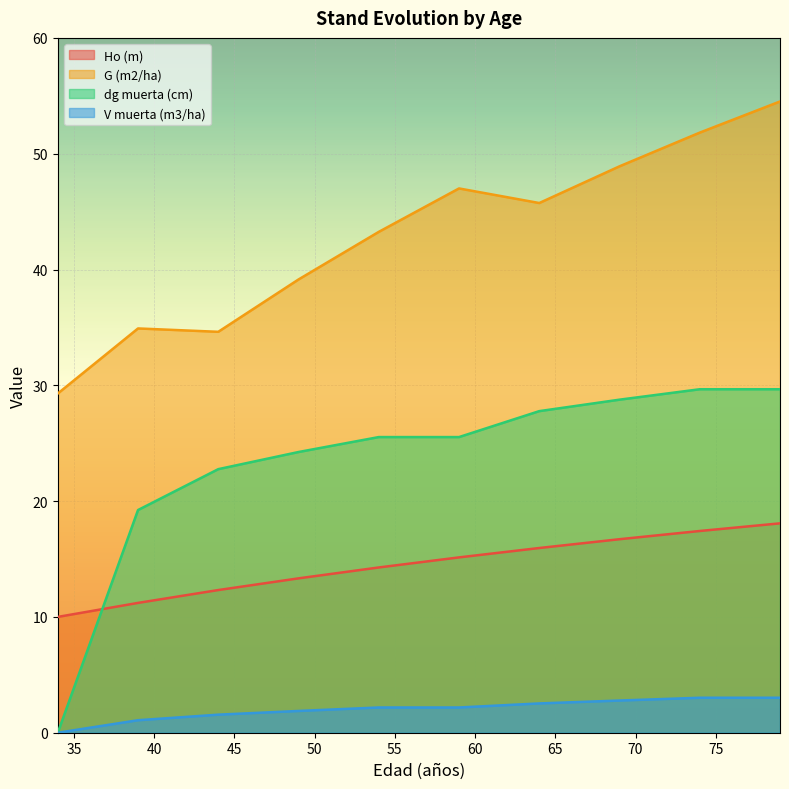

Is the value of Ho (m) at 54 greater than the value of G (m2/ha) at 79?

No